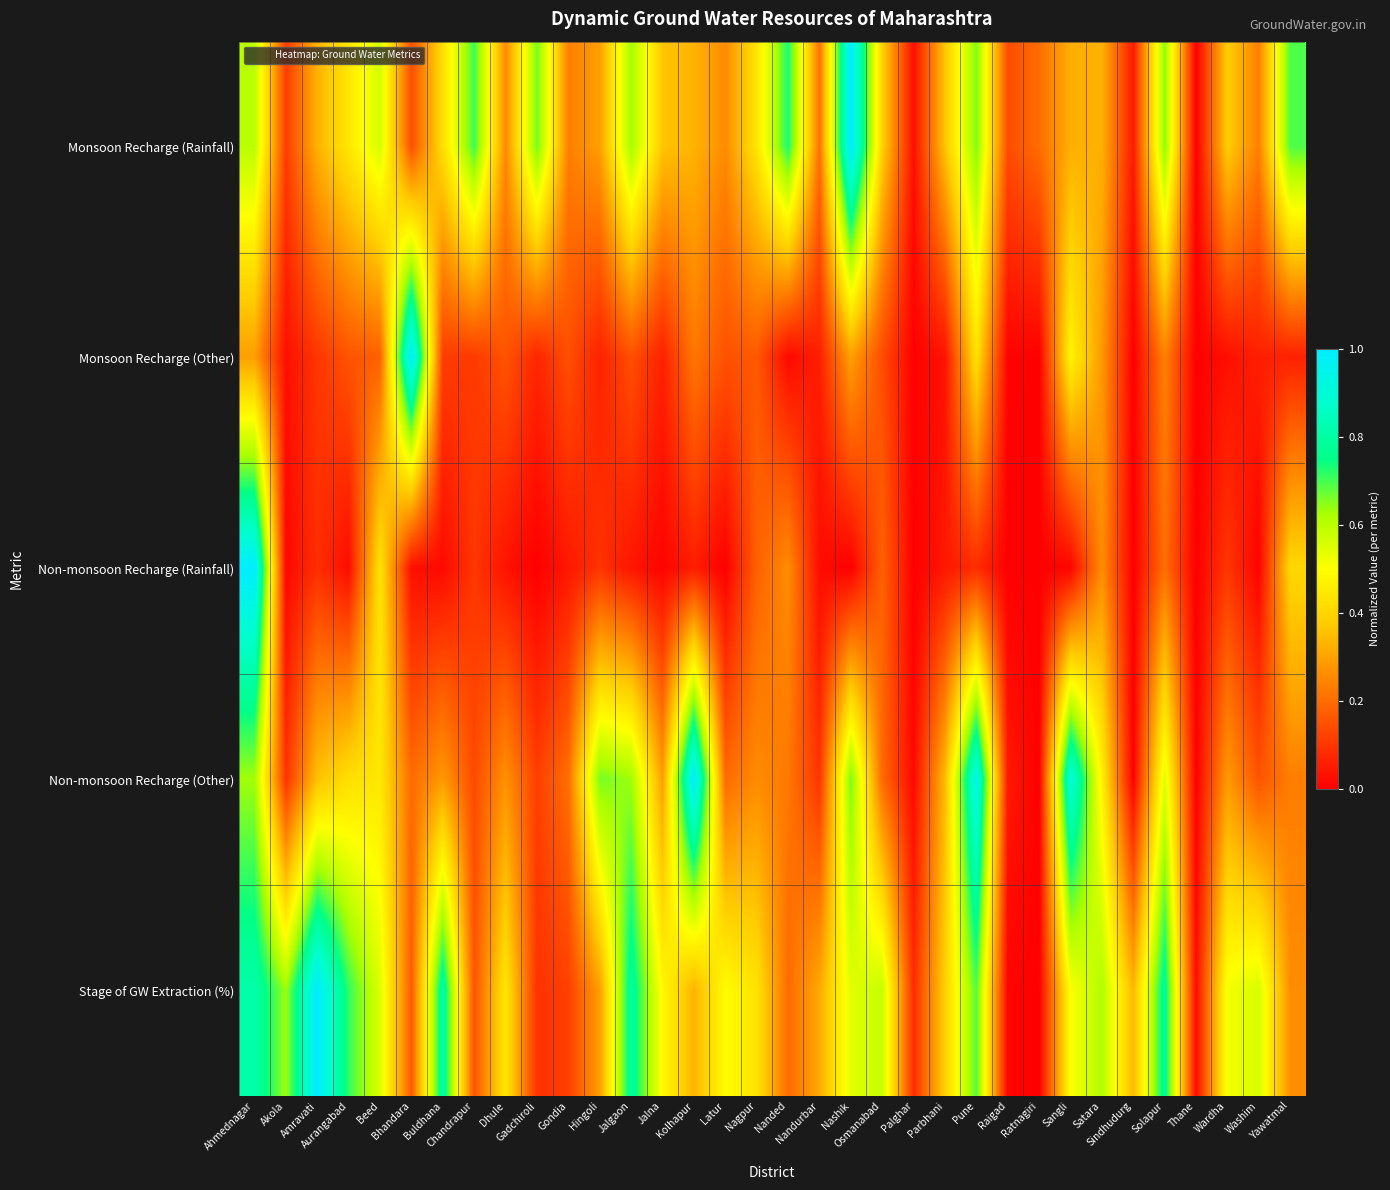

Reading left to right, transcribe all the data shown in this chart.

Monsoon Recharge (Rainfall): Ahmednagar=0.6	Akola=0.1	Amravati=0.3	Aurangabad=0.4	Beed=0.6	Bhandara=0.1	Buldhana=0.4	Chandrapur=0.7	Dhule=0.3	Gadchiroli=0.7	Gondia=0.2	Hingoli=0.3	Jalgaon=0.6	Jalna=0.4	Kolhapur=0.3	Latur=0.3	Nagpur=0.4	Nanded=0.7	Nandurbar=0.2	Nashik=1.0	Osmanabad=0.4	Palghar=0.0	Parbhani=0.4	Pune=0.7	Raigad=0.1	Ratnagiri=0.2	Sangli=0.3	Satara=0.3	Sindhudurg=0.0	Solapur=0.6	Thane=0.0	Wardha=0.4	Washim=0.2	Yawatmal=0.7
Monsoon Recharge (Other): Ahmednagar=0.3	Akola=0.0	Amravati=0.1	Aurangabad=0.2	Beed=0.2	Bhandara=1.0	Buldhana=0.1	Chandrapur=0.1	Dhule=0.2	Gadchiroli=0.1	Gondia=0.1	Hingoli=0.1	Jalgaon=0.1	Jalna=0.1	Kolhapur=0.2	Latur=0.1	Nagpur=0.2	Nanded=0.0	Nandurbar=0.1	Nashik=0.3	Osmanabad=0.1	Palghar=0.0	Parbhani=0.0	Pune=0.4	Raigad=0.0	Ratnagiri=0.0	Sangli=0.5	Satara=0.3	Sindhudurg=0.0	Solapur=0.2	Thane=0.0	Wardha=0.0	Washim=0.1	Yawatmal=0.1
Non-monsoon Recharge (Rainfall): Ahmednagar=1.0	Akola=0.0	Amravati=0.1	Aurangabad=0.0	Beed=0.4	Bhandara=0.0	Buldhana=0.0	Chandrapur=0.1	Dhule=0.0	Gadchiroli=0.0	Gondia=0.0	Hingoli=0.1	Jalgaon=0.0	Jalna=0.0	Kolhapur=0.1	Latur=0.0	Nagpur=0.2	Nanded=0.3	Nandurbar=0.0	Nashik=0.0	Osmanabad=0.2	Palghar=0.0	Parbhani=0.0	Pune=0.1	Raigad=0.0	Ratnagiri=0.0	Sangli=0.0	Satara=0.3	Sindhudurg=0.0	Solapur=0.2	Thane=0.0	Wardha=0.1	Washim=0.0	Yawatmal=0.4
Non-monsoon Recharge (Other): Ahmednagar=0.6	Akola=0.1	Amravati=0.4	Aurangabad=0.4	Beed=0.4	Bhandara=0.2	Buldhana=0.3	Chandrapur=0.1	Dhule=0.3	Gadchiroli=0.1	Gondia=0.2	Hingoli=0.7	Jalgaon=0.6	Jalna=0.3	Kolhapur=1.0	Latur=0.2	Nagpur=0.3	Nanded=0.2	Nandurbar=0.1	Nashik=0.7	Osmanabad=0.2	Palghar=0.0	Parbhani=0.3	Pune=0.9	Raigad=0.0	Ratnagiri=0.0	Sangli=0.9	Satara=0.5	Sindhudurg=0.0	Solapur=0.5	Thane=0.0	Wardha=0.3	Washim=0.2	Yawatmal=0.2
Stage of GW Extraction (%): Ahmednagar=0.8	Akola=0.6	Amravati=1.0	Aurangabad=0.7	Beed=0.6	Bhandara=0.2	Buldhana=0.8	Chandrapur=0.2	Dhule=0.4	Gadchiroli=0.1	Gondia=0.1	Hingoli=0.3	Jalgaon=0.8	Jalna=0.5	Kolhapur=0.3	Latur=0.5	Nagpur=0.4	Nanded=0.2	Nandurbar=0.3	Nashik=0.5	Osmanabad=0.6	Palghar=0.1	Parbhani=0.4	Pune=0.7	Raigad=0.0	Ratnagiri=0.0	Sangli=0.5	Satara=0.6	Sindhudurg=0.3	Solapur=0.8	Thane=0.0	Wardha=0.5	Washim=0.6	Yawatmal=0.3